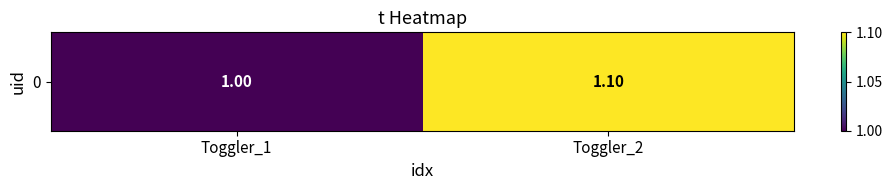

Reading left to right, list all the values displayed in this chart.

1.0	1.1